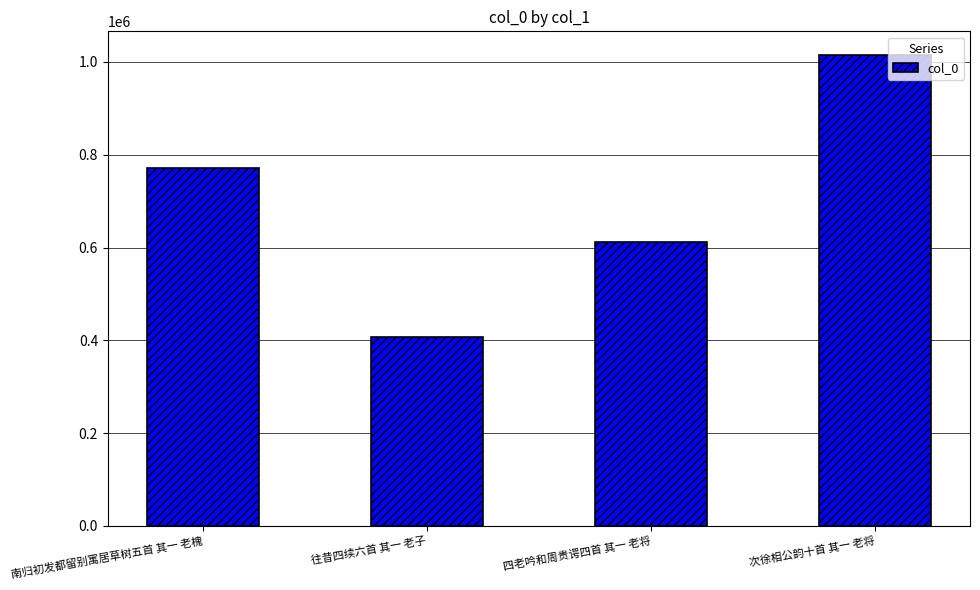

What is the ratio of the value at 次徐相公韵十首 其一 老将 to the value at 四老吟和周贵谔四首 其一 老将?

1.7